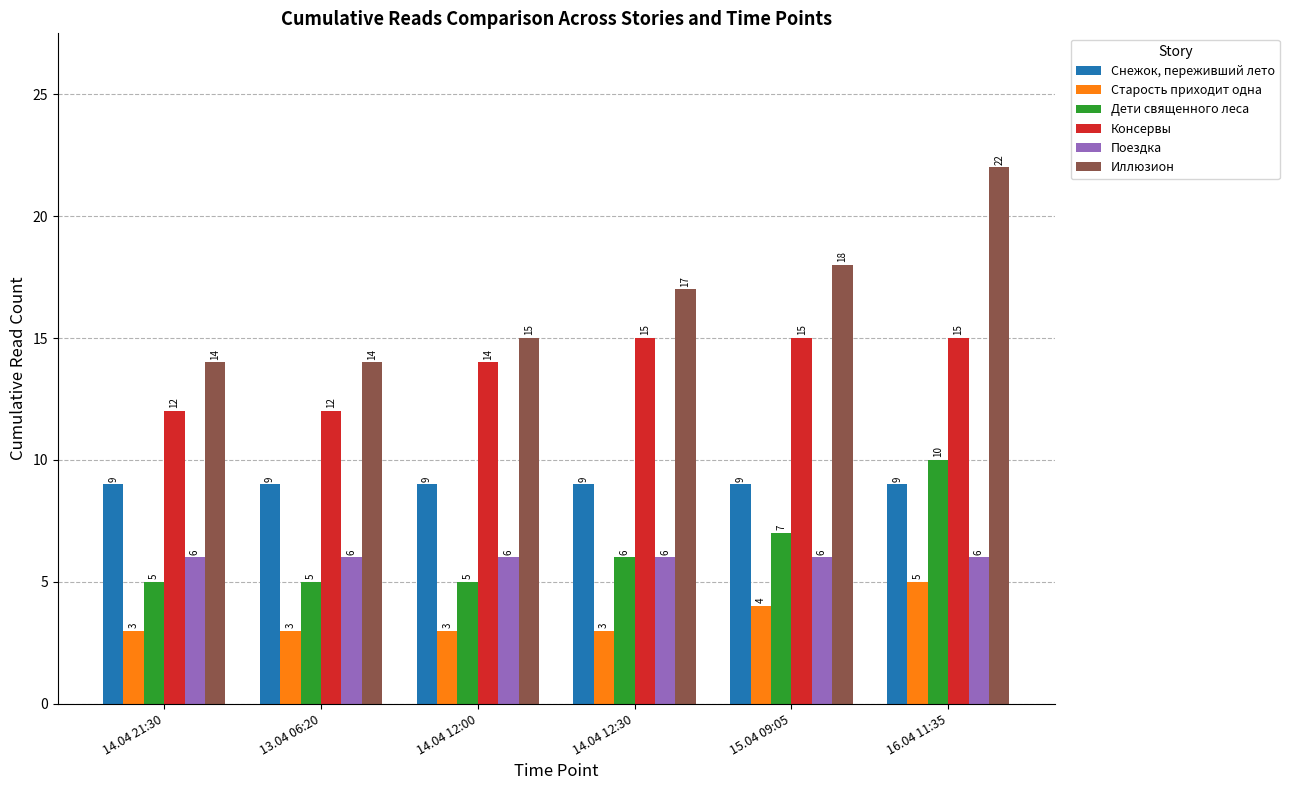

True or false: Поездка has a value of 1 at 13.04 06:20.

False